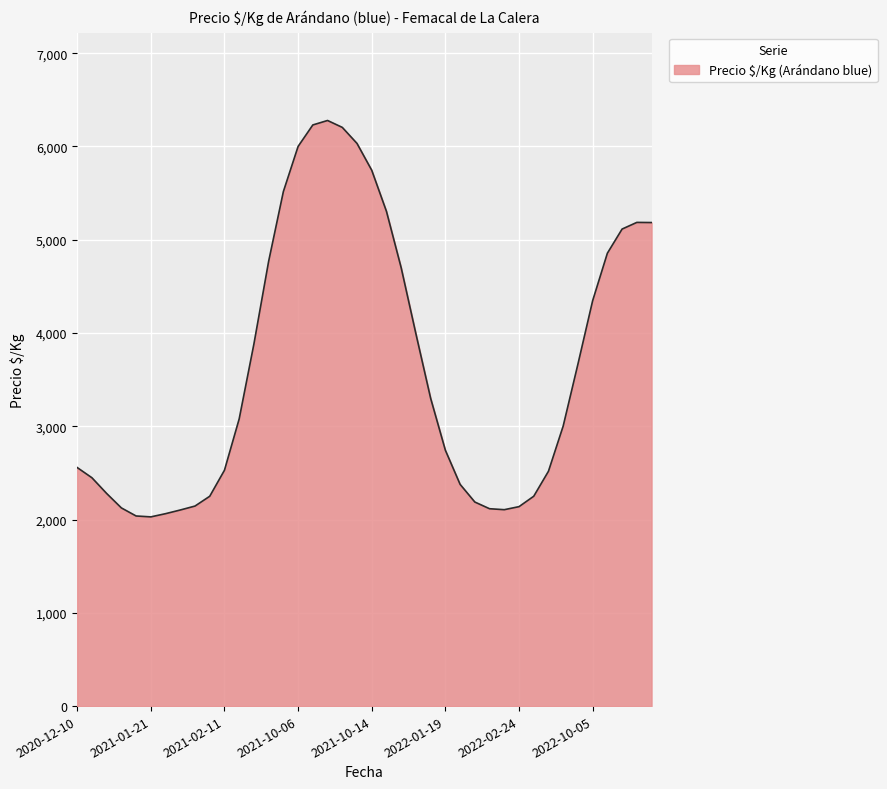

What is the difference between the second highest and second lowest values?

4192.6